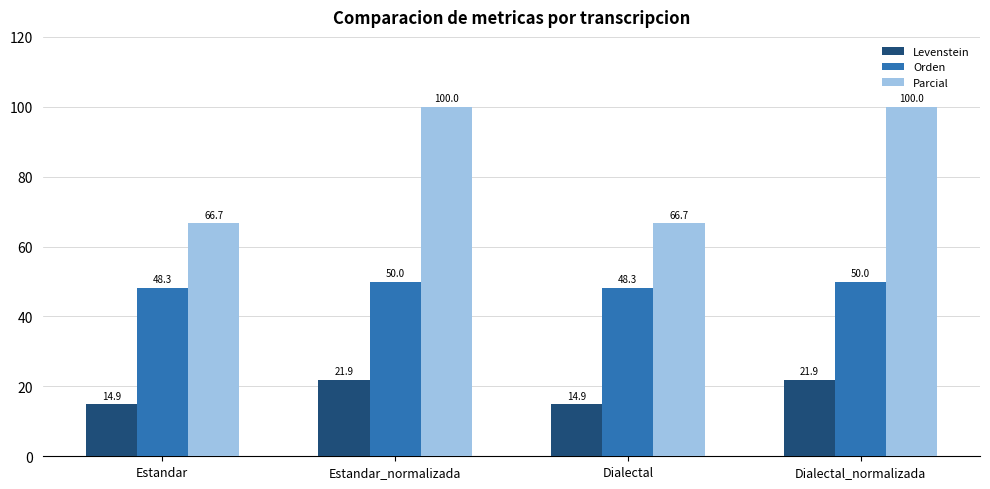

Rank the series at Estandar from highest to lowest value.

Parcial, Orden, Levenstein